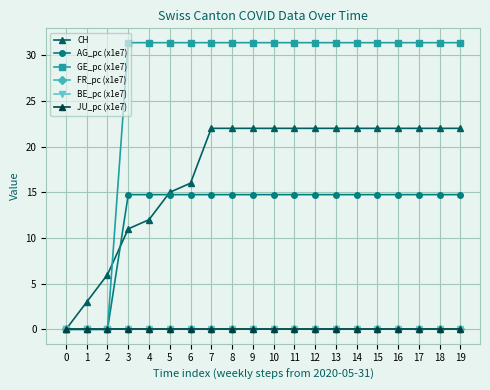

How many intersections are there between GE_pc (x1e7) and CH?

1